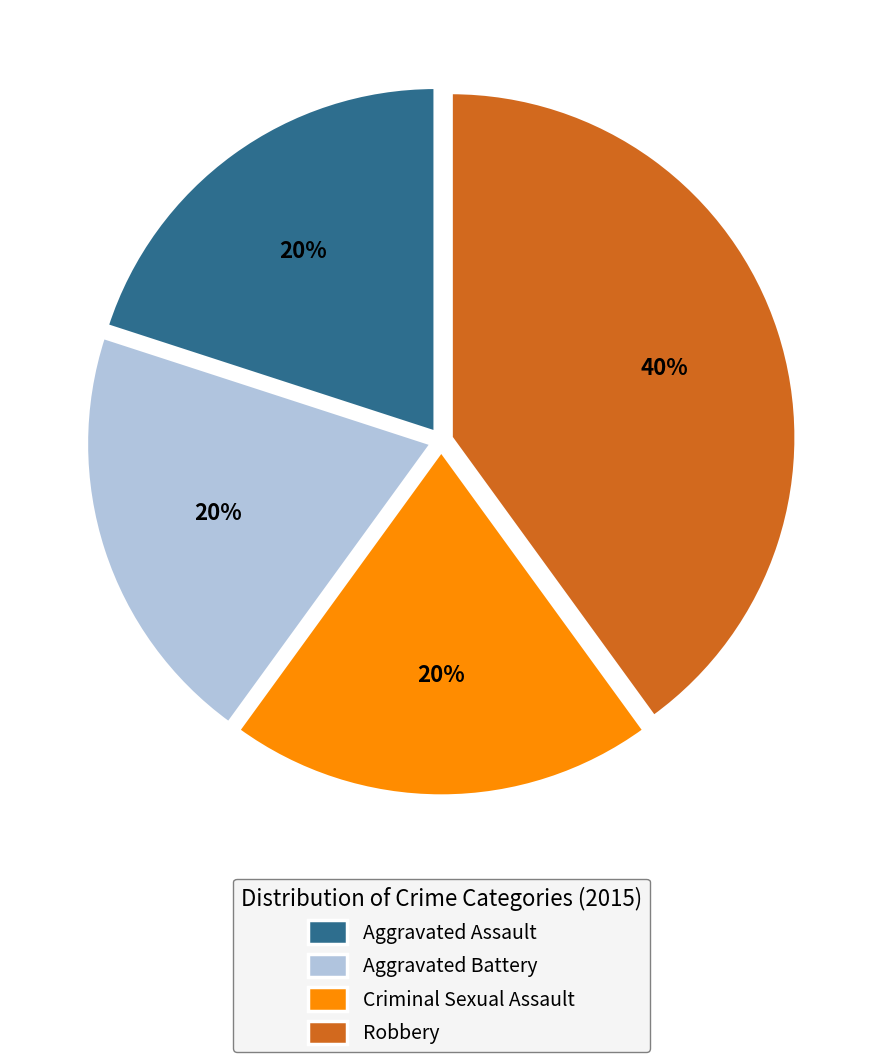

How many slices are in this pie chart?

4